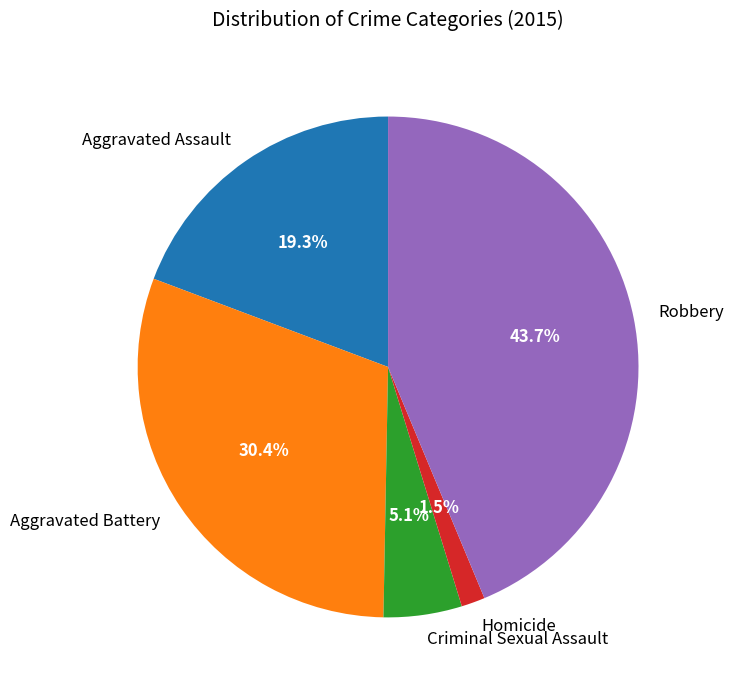

What percentage is NOT represented by Robbery?

56.3%